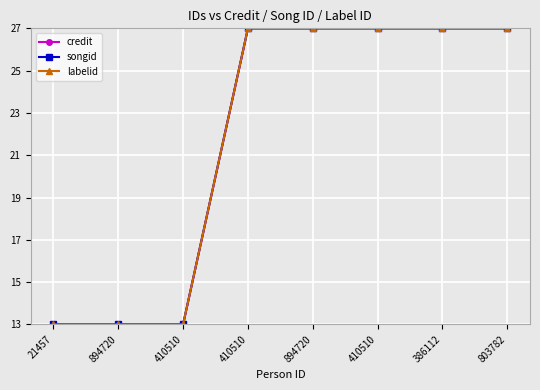

How many data points in labelid are less than 27?

3